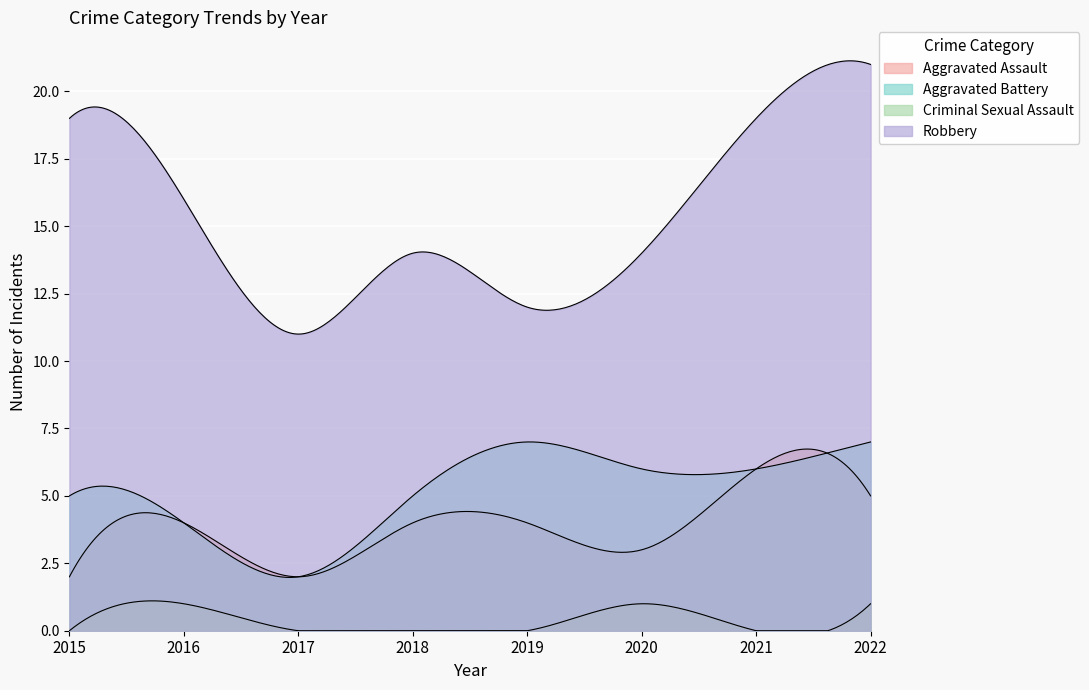

Between 2018 and 2021, which series saw the biggest shift?

Robbery